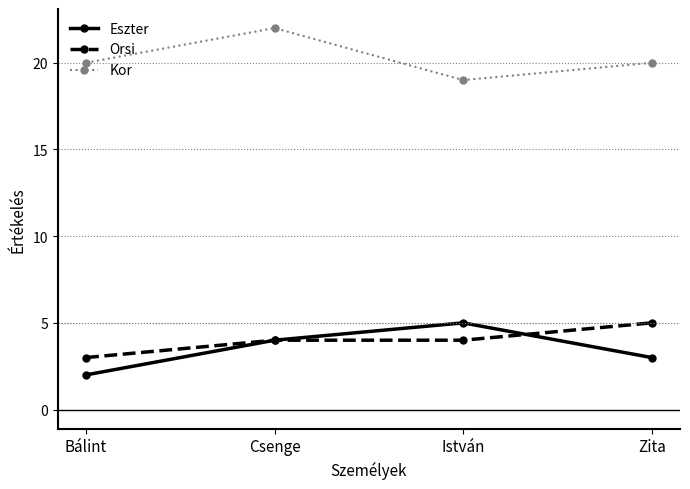

The value of Orsi at Zita is 5. True or false?

True